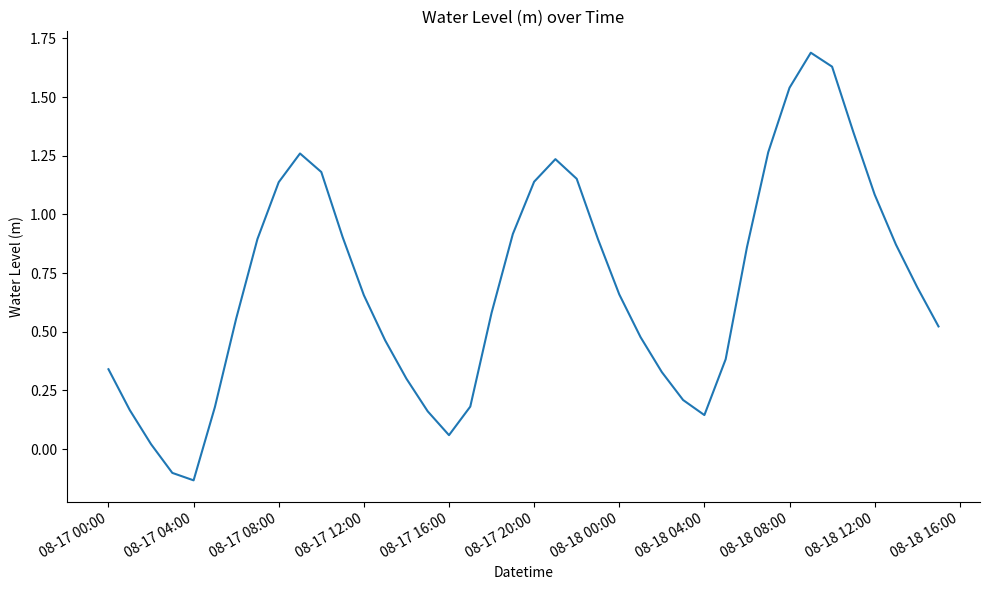

What is the difference between the maximum and minimum values?

1.8